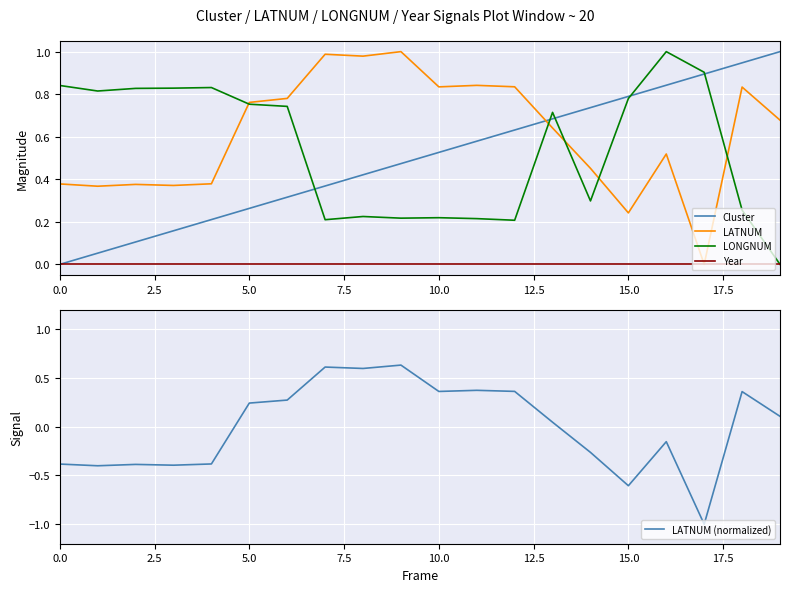

Does the chart display data point markers on the line(s)?

No